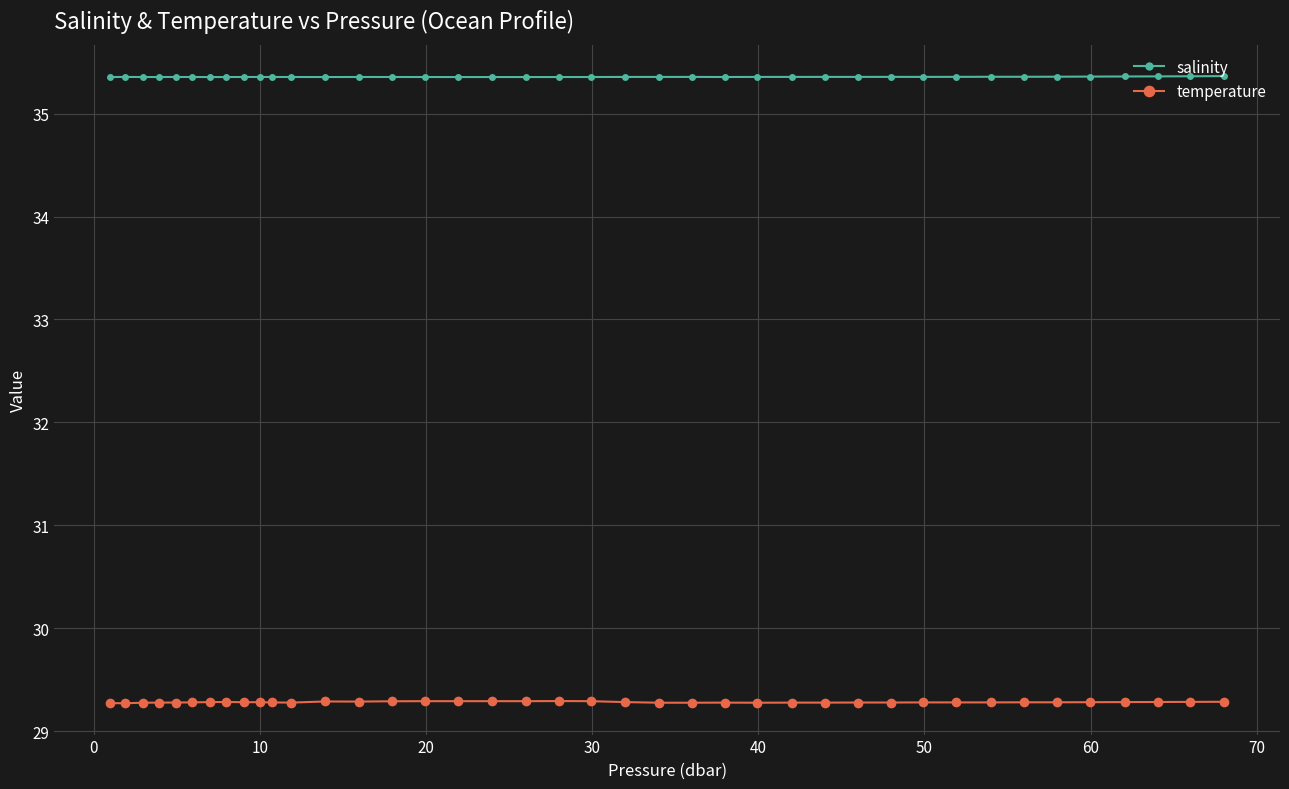

What are all the series names shown in the legend?

salinity, temperature